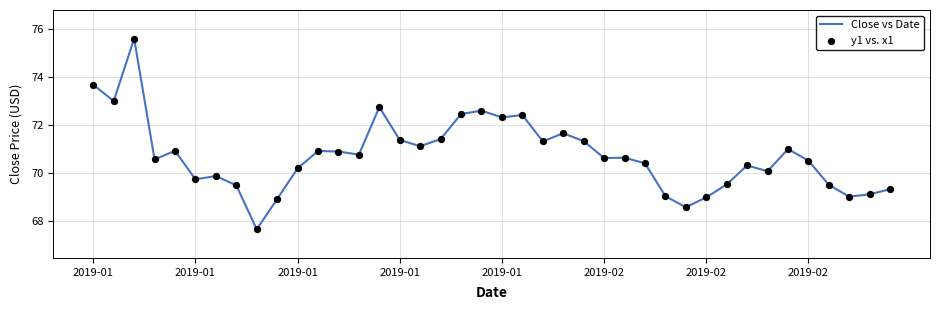

What is the smallest value displayed?

67.6